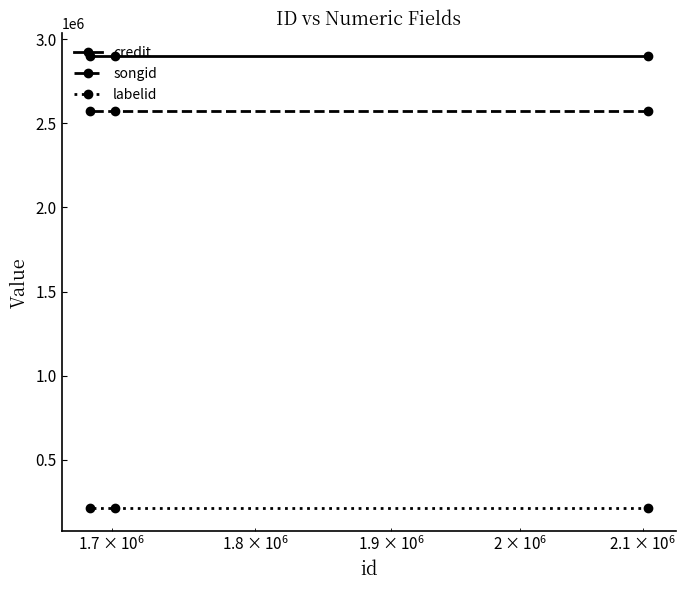

What is the highest value of the labelid series?

210204